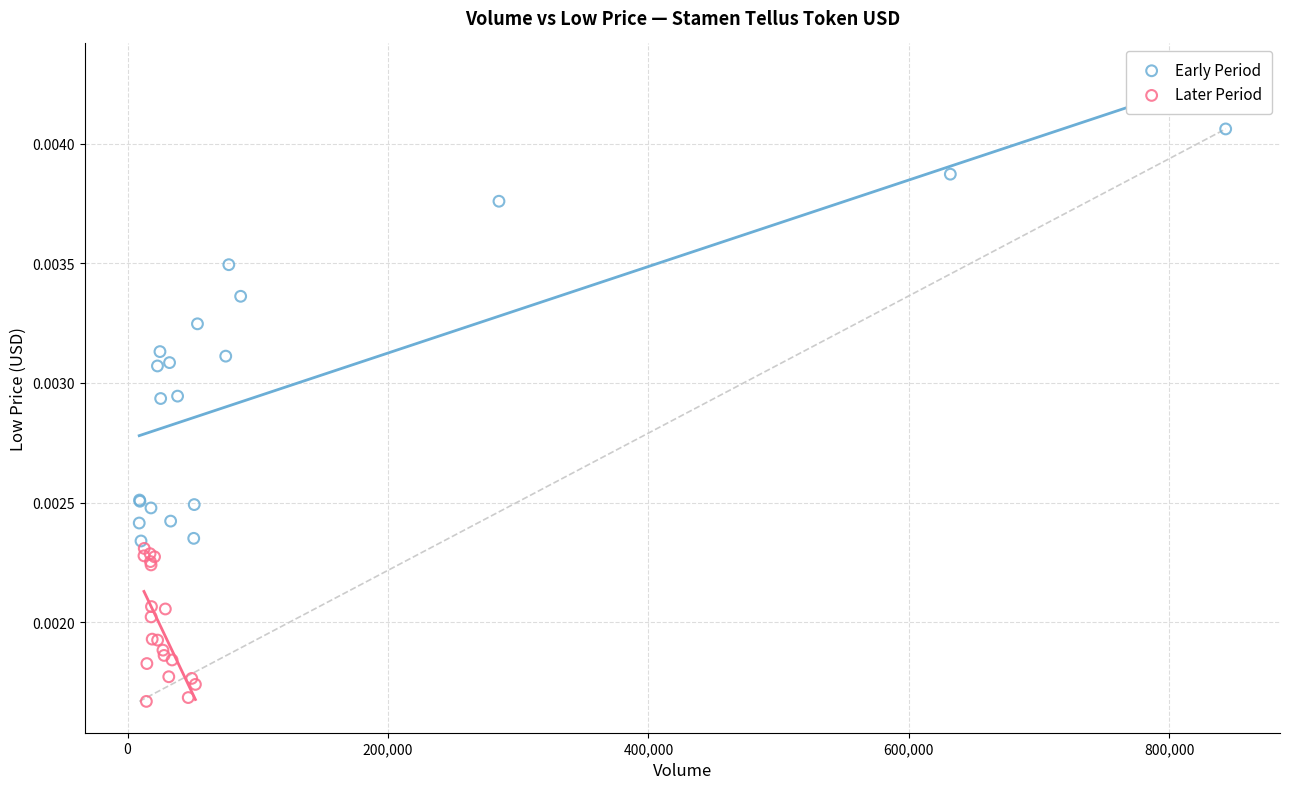

Which series has the widest spread of Y values?

Early Period